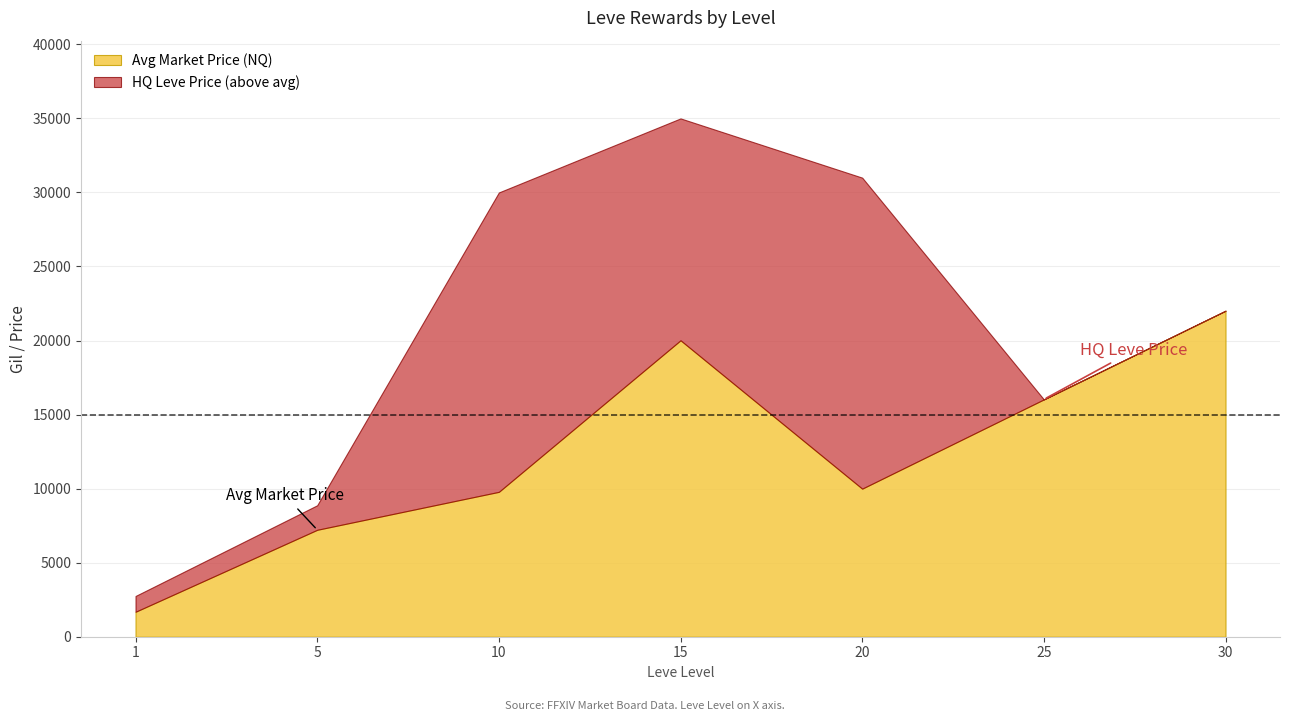

At which category is the sum across all series the highest?

15